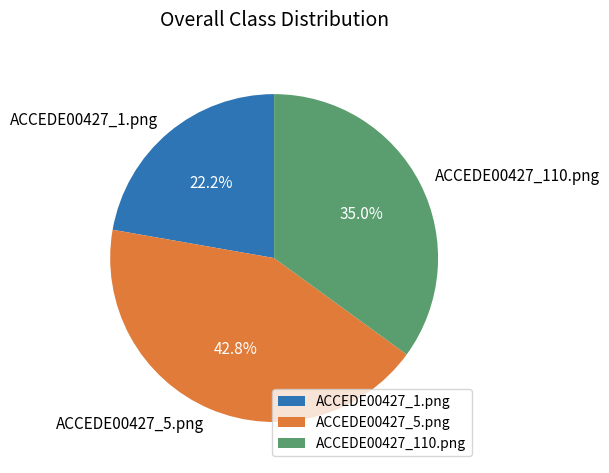

The ACCEDE00427_1.png slice represents 33% of the pie. True or false?

False